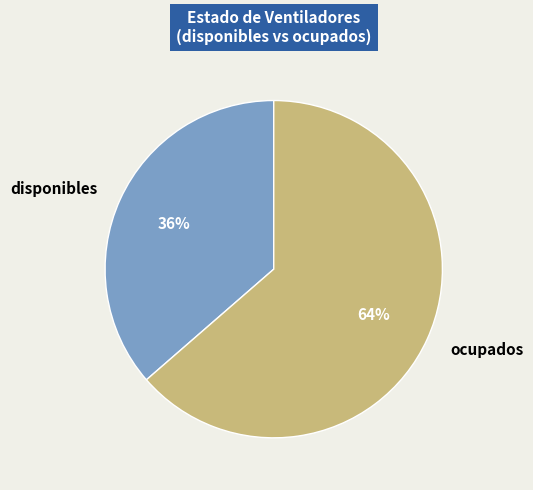

Rank the categories by value from lowest to highest.

disponibles, ocupados